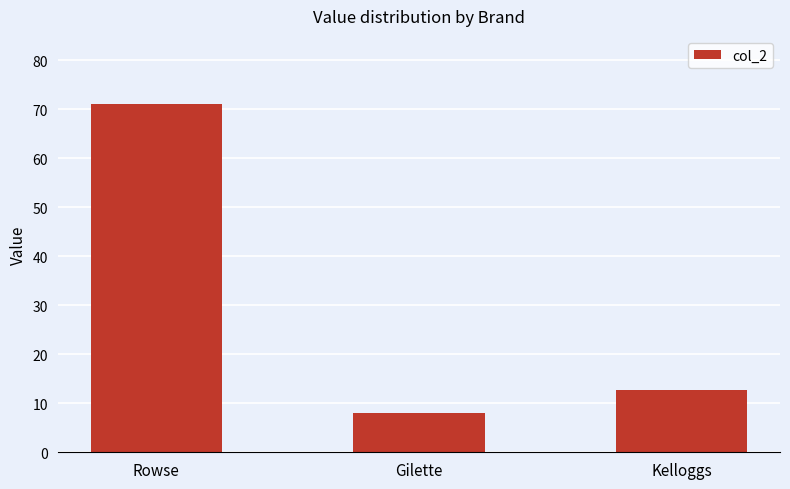

What is the change in value from Rowse to Gilette?

-62.9